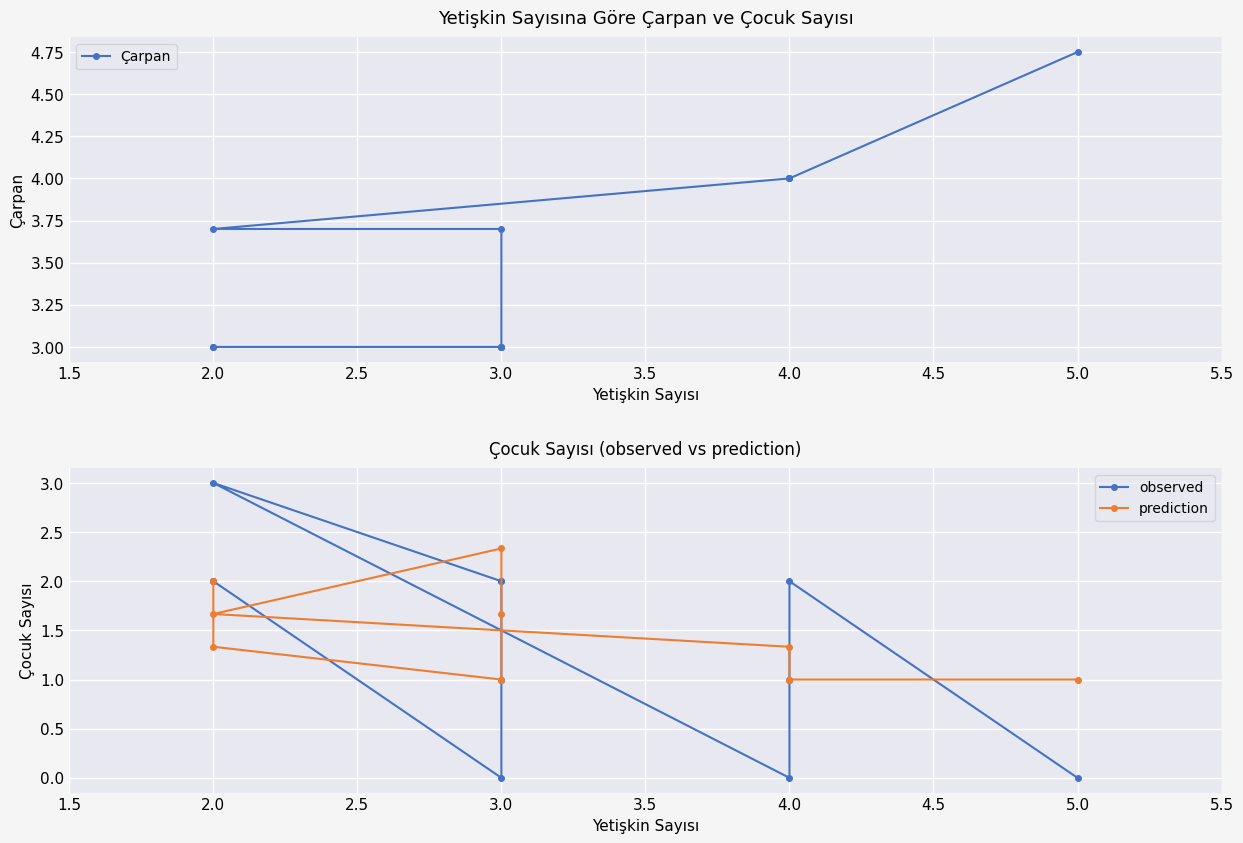

What position from the left is 4.0?

6